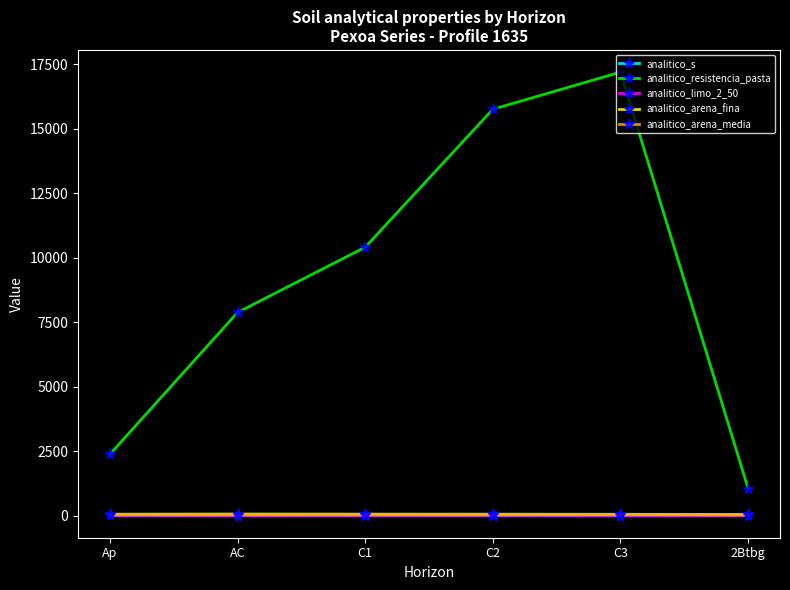

True or false: analitico_limo_2_50 and analitico_resistencia_pasta cross at least once.

False